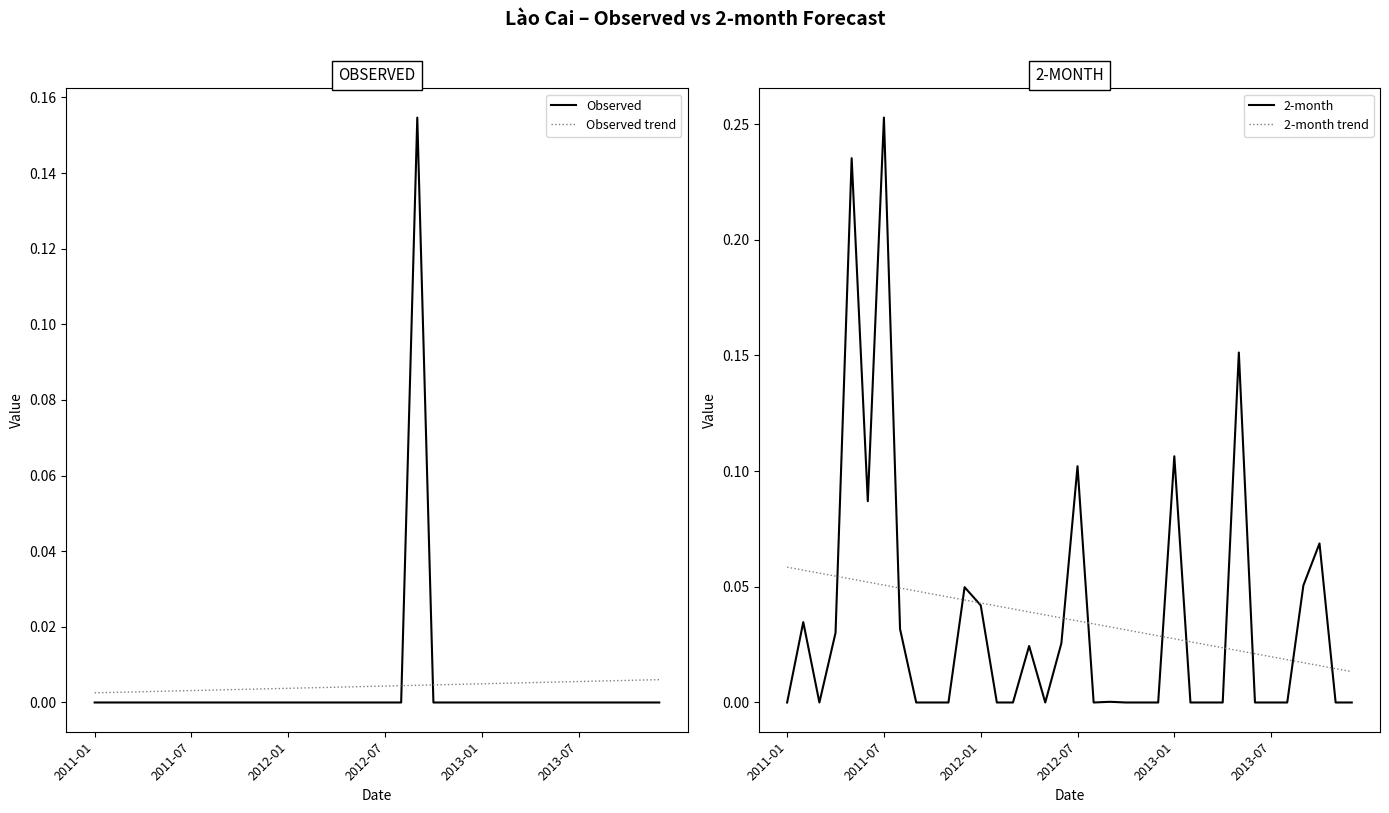

After their last crossing, which series has the higher values: Observed trend or Observed?

Observed trend